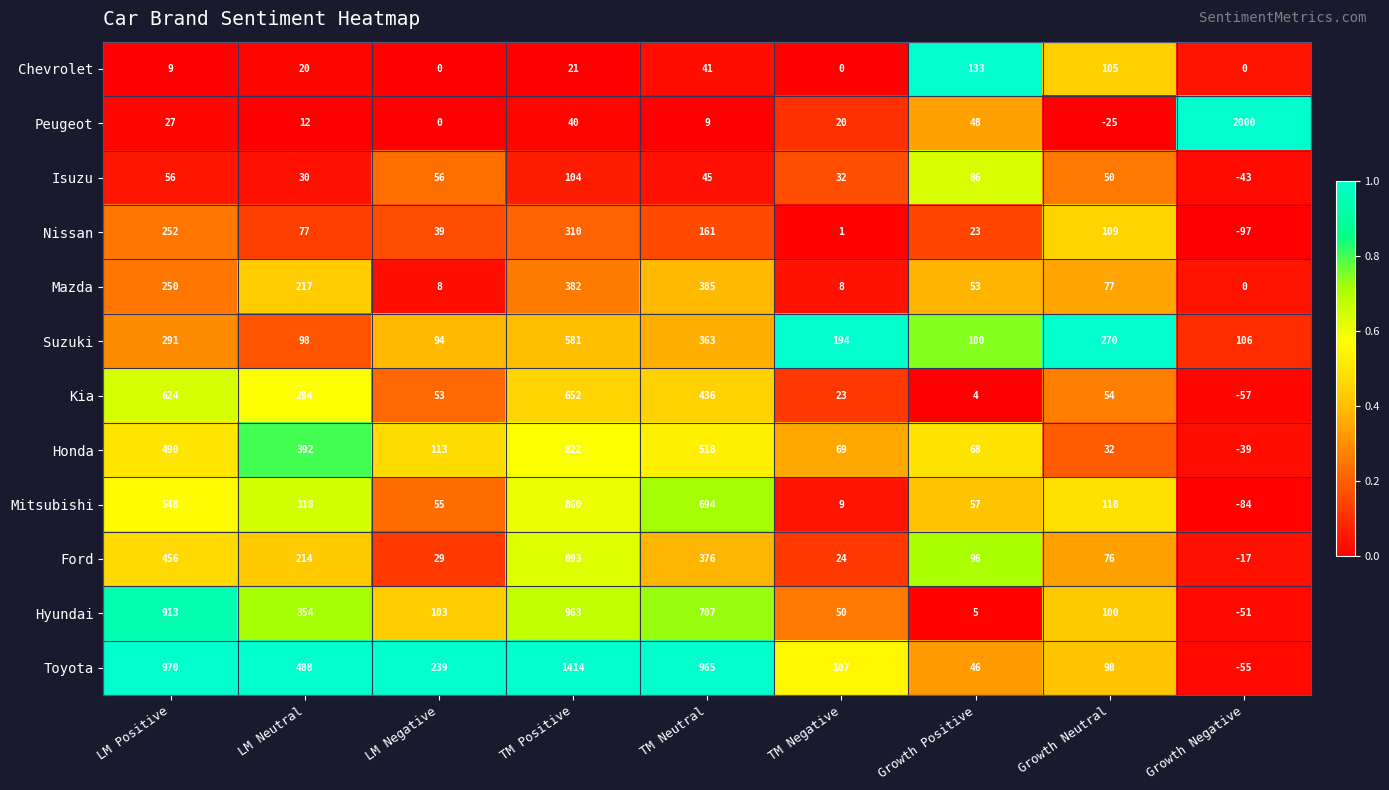

Rank the series by their maximum value, from highest to lowest.

Peugeot, Toyota, Hyundai, Ford, Mitsubishi, Honda, Kia, Suzuki, Mazda, Nissan, Chevrolet, Isuzu